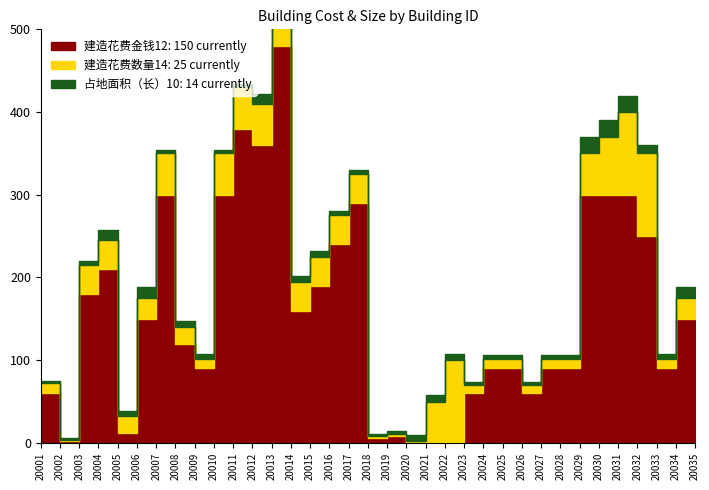

What is the sum of the 建造花费数量14 values at 20004 and 20003?

70